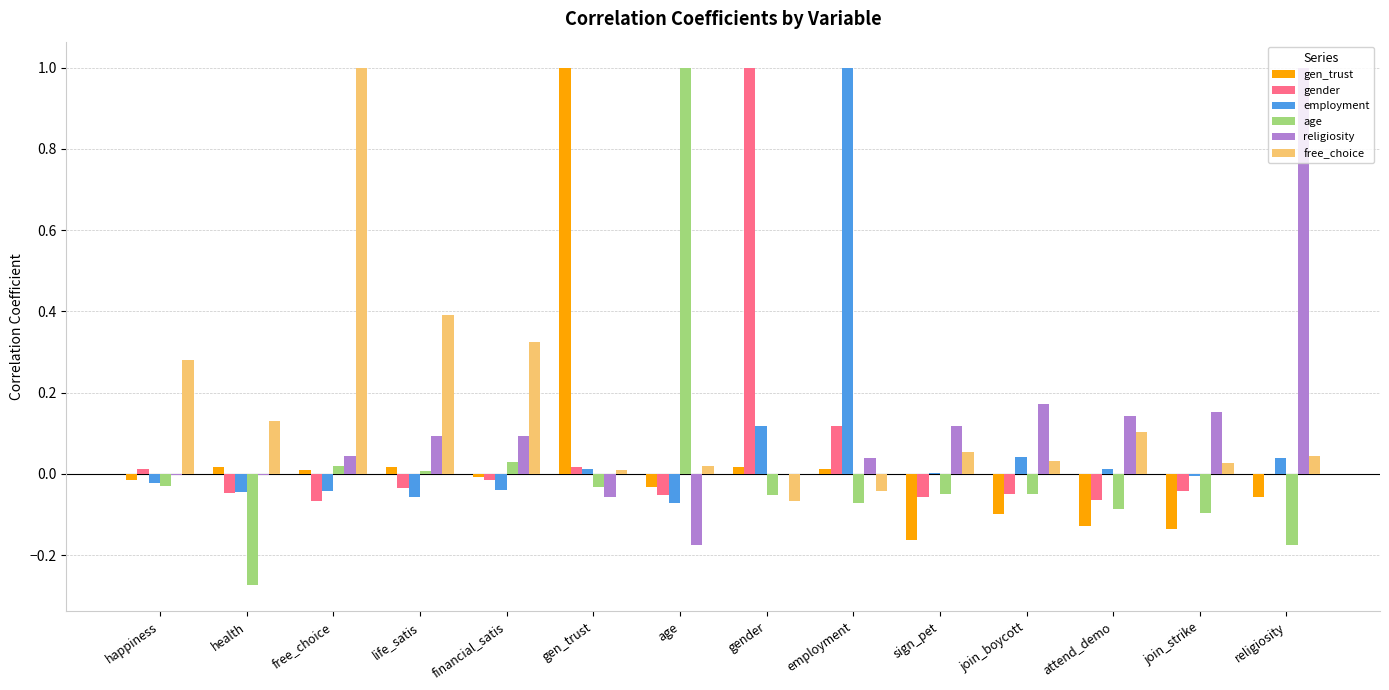

How many groups of bars are there?

14